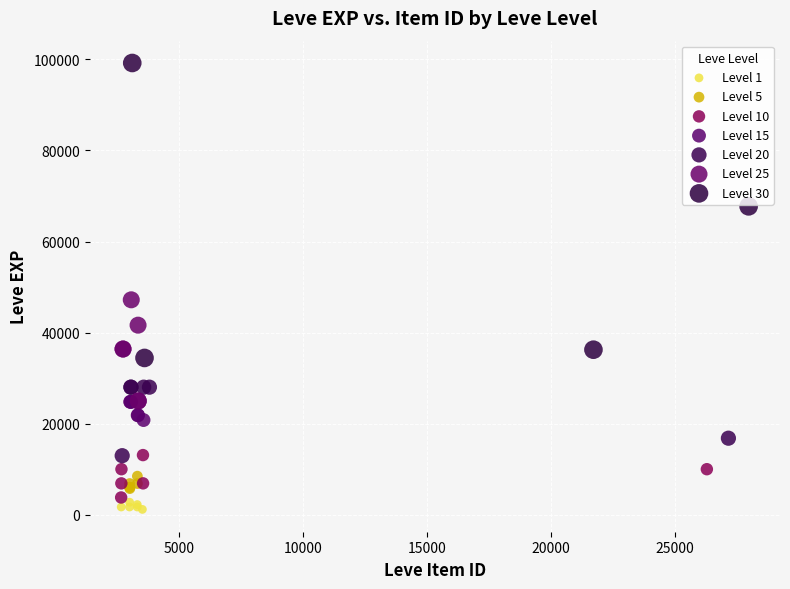

Which series has the widest spread of Y values?

Level 30